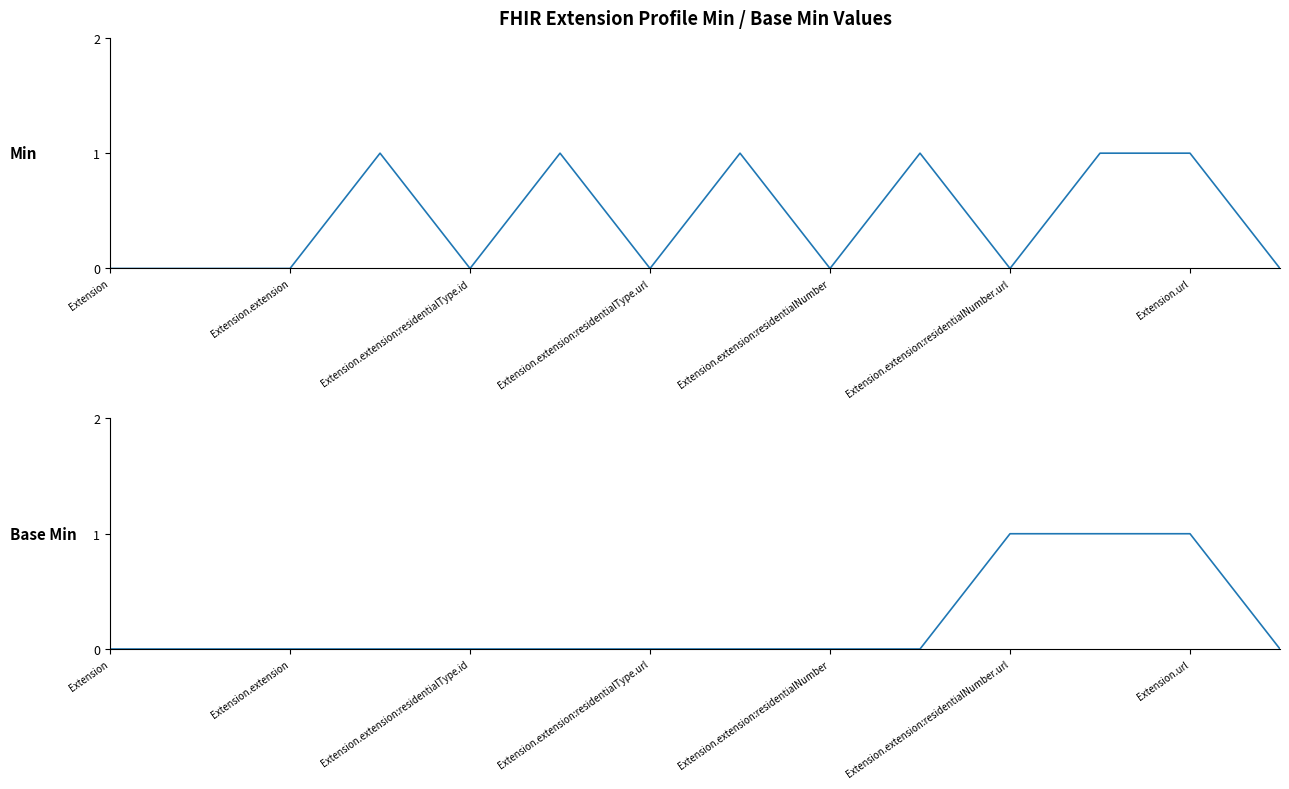

Is this an area chart (filled region under the line)?

No